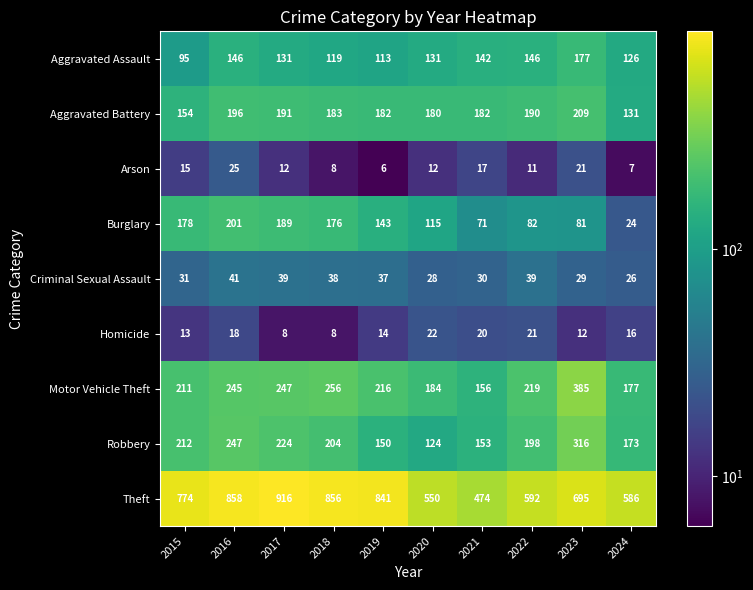

What is the smallest value displayed?

6